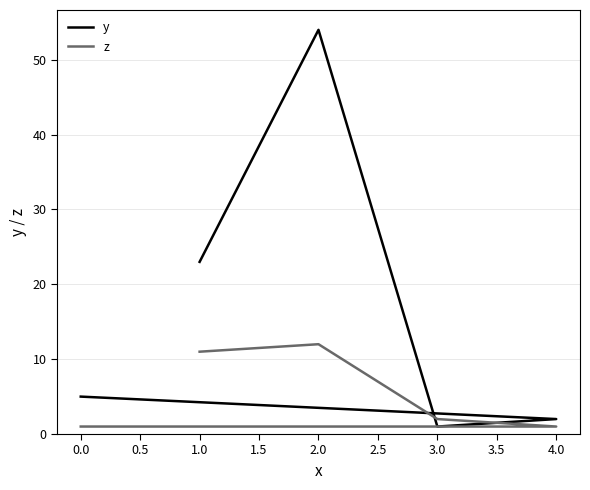

Where is z nearest to the value 6?

3.0